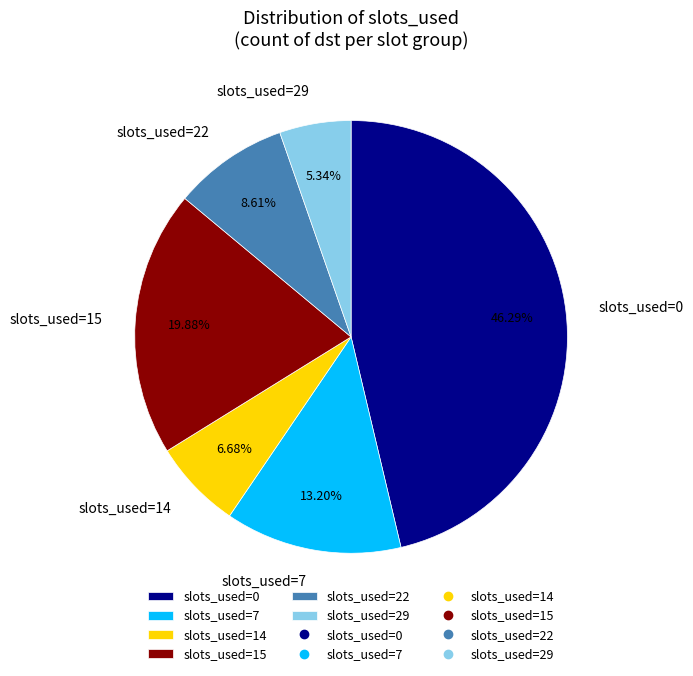

To the nearest percent, what percentage of the pie is slots_used=15?

20%